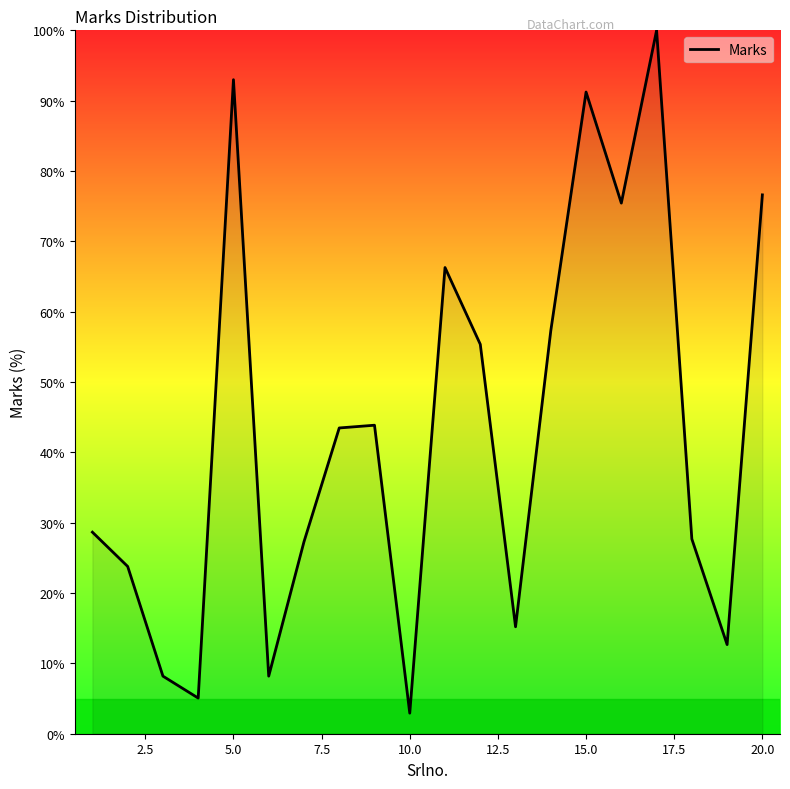

What is the difference between the maximum and minimum values?

97.1